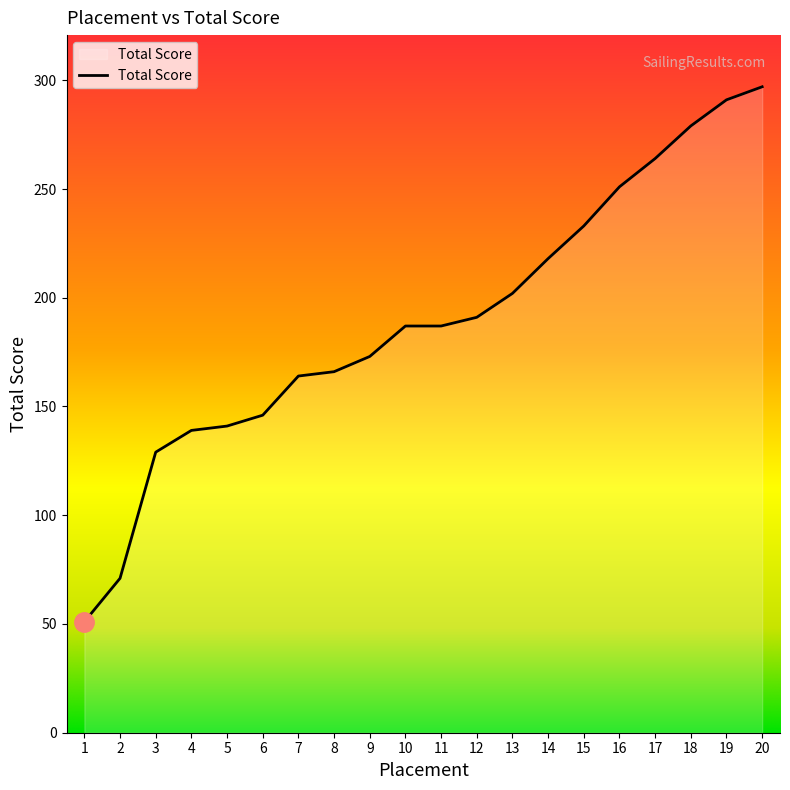

Reading right to left, what are all the values shown in this chart?

297	291	279	264	251	233	218	202	191	187	187	173	166	164	146	141	139	129	71	51